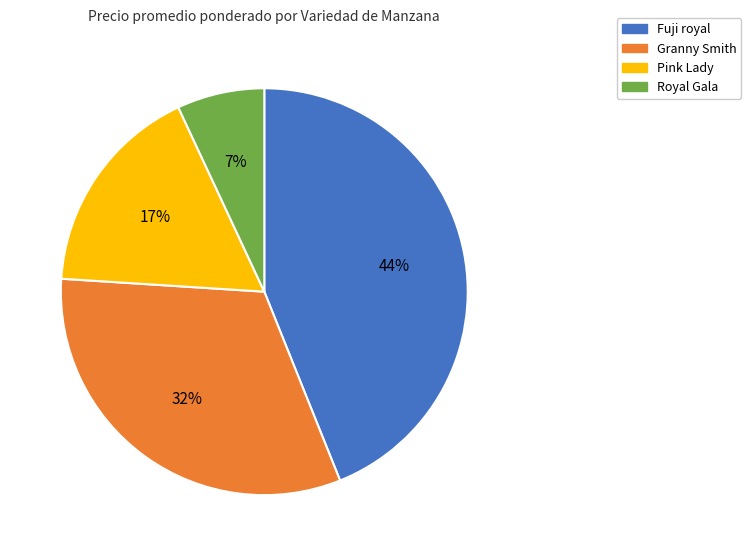

The Royal Gala slice represents 7% of the pie. True or false?

True